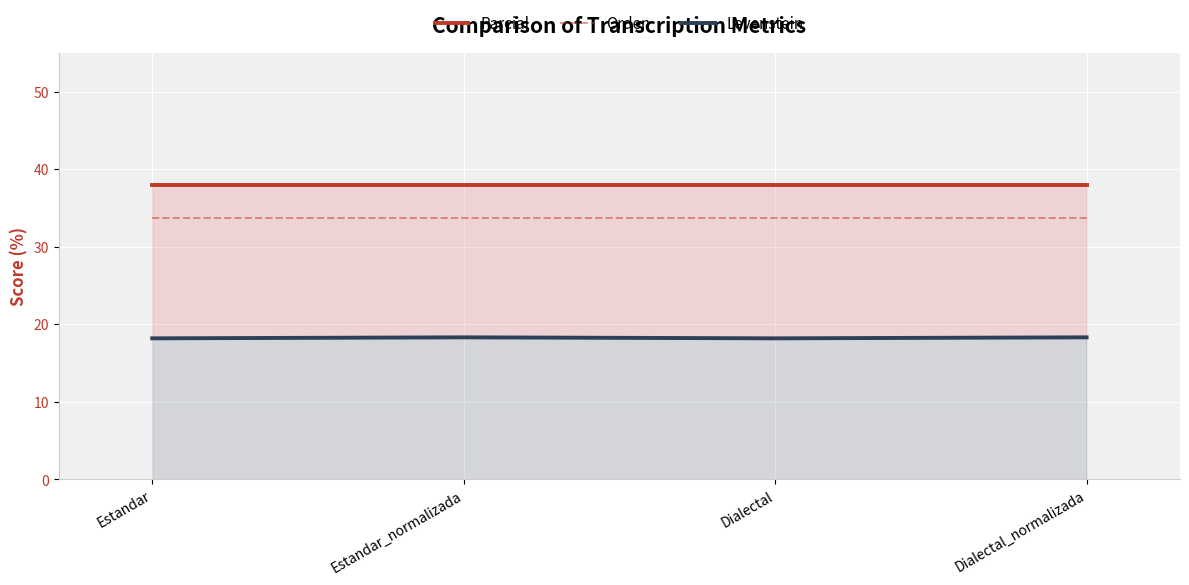

Between Dialectal and Dialectal_normalizada, which series saw the biggest shift?

Levenstein